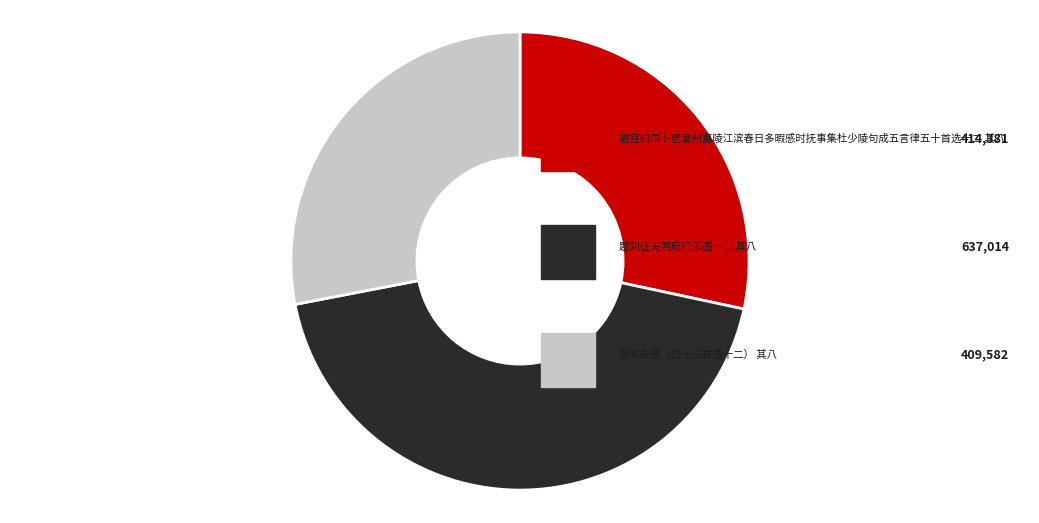

Is there any slice that represents more than half of the pie?

No